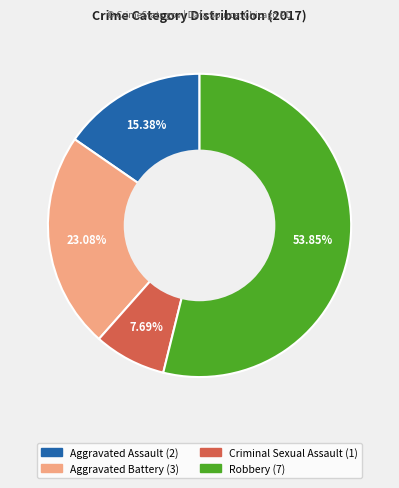

Count the number of slices in the pie.

4